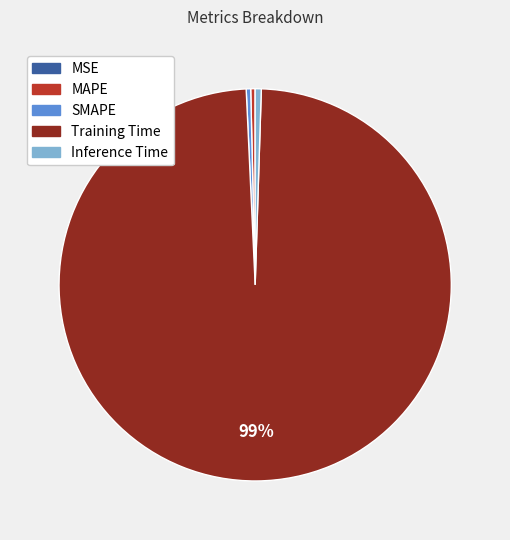

To the nearest percent, what is the combined percentage of MAPE and Inference Time?

1%